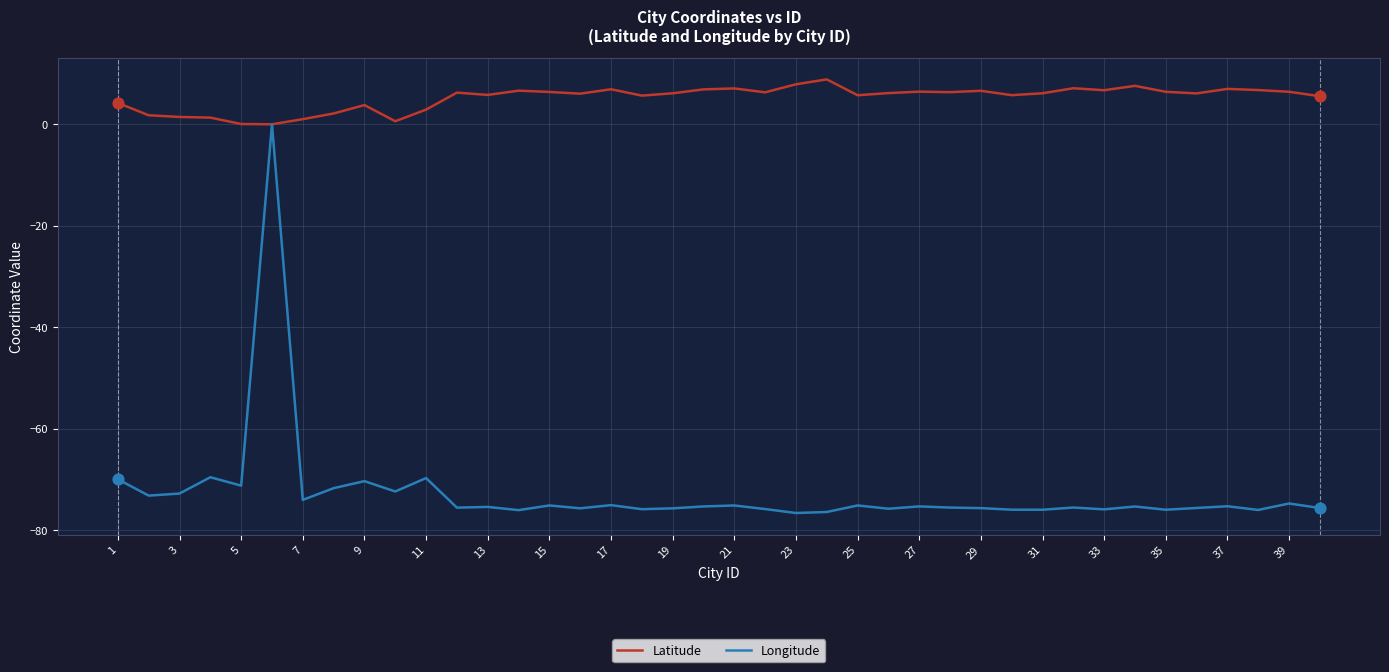

Which series has the largest total across all categories?

Latitude